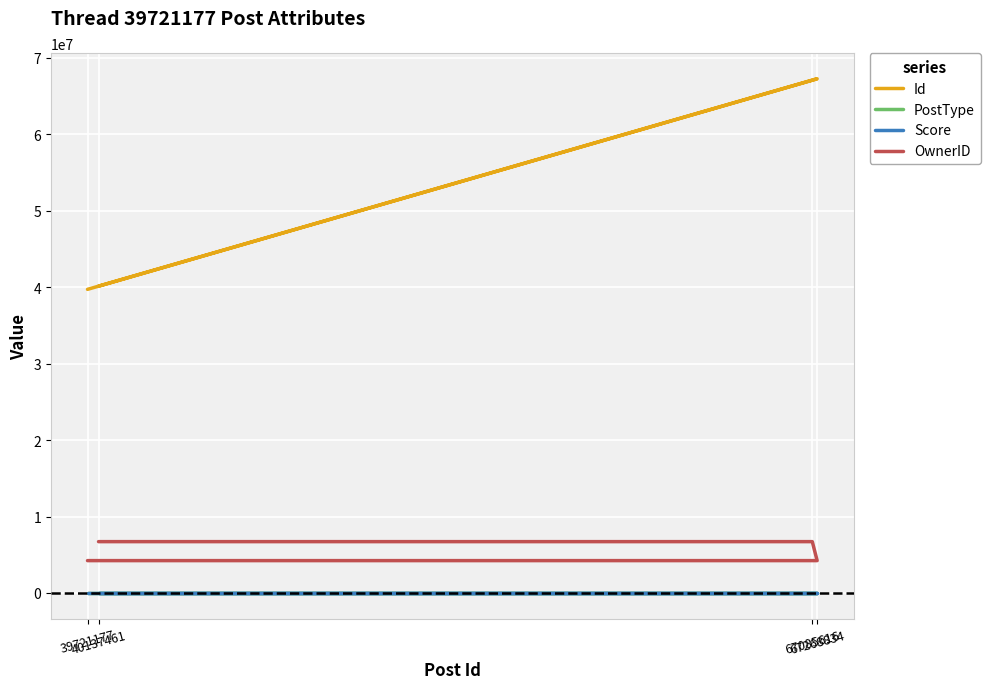

How many lines are shown in the chart?

4